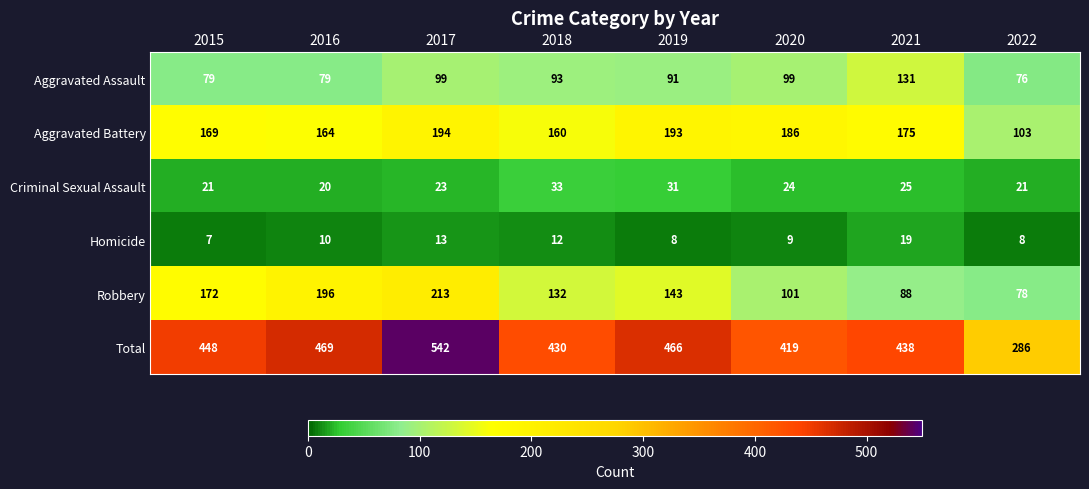

What is the highest value of the Robbery series?

213